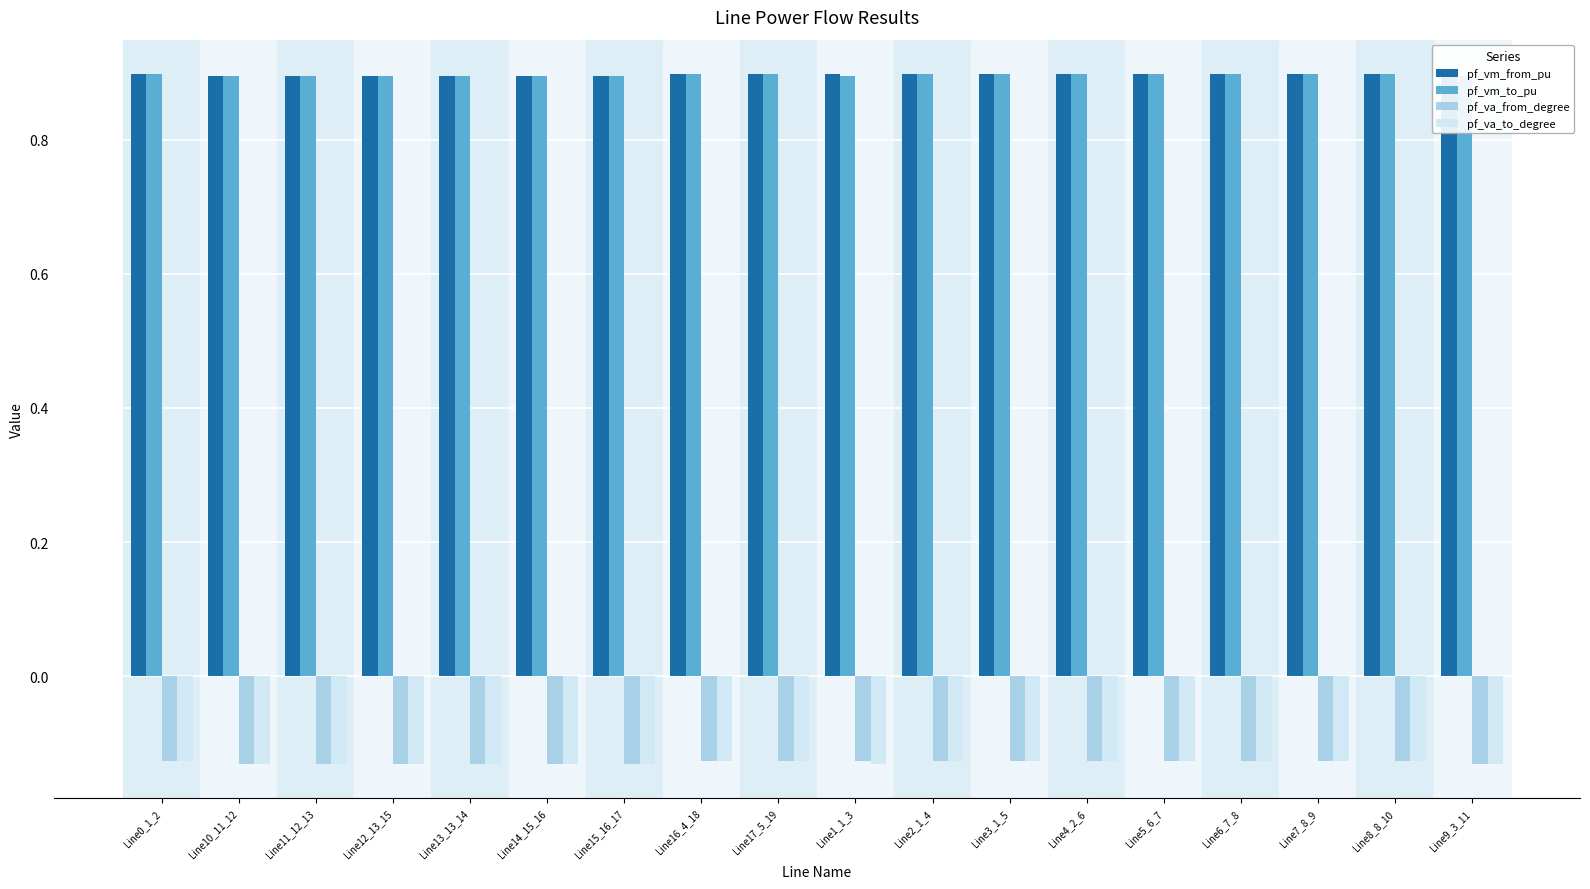

Reading left to right, list all the values displayed in this chart.

pf_vm_from_pu: Line0_1_2=0.9	Line10_11_12=0.9	Line11_12_13=0.9	Line12_13_15=0.9	Line13_13_14=0.9	Line14_15_16=0.9	Line15_16_17=0.9	Line16_4_18=0.9	Line17_5_19=0.9	Line1_1_3=0.9	Line2_1_4=0.9	Line3_1_5=0.9	Line4_2_6=0.9	Line5_6_7=0.9	Line6_7_8=0.9	Line7_8_9=0.9	Line8_8_10=0.9	Line9_3_11=0.9
pf_vm_to_pu: Line0_1_2=0.9	Line10_11_12=0.9	Line11_12_13=0.9	Line12_13_15=0.9	Line13_13_14=0.9	Line14_15_16=0.9	Line15_16_17=0.9	Line16_4_18=0.9	Line17_5_19=0.9	Line1_1_3=0.9	Line2_1_4=0.9	Line3_1_5=0.9	Line4_2_6=0.9	Line5_6_7=0.9	Line6_7_8=0.9	Line7_8_9=0.9	Line8_8_10=0.9	Line9_3_11=0.9
pf_va_from_degree: Line0_1_2=-0.1	Line10_11_12=-0.1	Line11_12_13=-0.1	Line12_13_15=-0.1	Line13_13_14=-0.1	Line14_15_16=-0.1	Line15_16_17=-0.1	Line16_4_18=-0.1	Line17_5_19=-0.1	Line1_1_3=-0.1	Line2_1_4=-0.1	Line3_1_5=-0.1	Line4_2_6=-0.1	Line5_6_7=-0.1	Line6_7_8=-0.1	Line7_8_9=-0.1	Line8_8_10=-0.1	Line9_3_11=-0.1
pf_va_to_degree: Line0_1_2=-0.1	Line10_11_12=-0.1	Line11_12_13=-0.1	Line12_13_15=-0.1	Line13_13_14=-0.1	Line14_15_16=-0.1	Line15_16_17=-0.1	Line16_4_18=-0.1	Line17_5_19=-0.1	Line1_1_3=-0.1	Line2_1_4=-0.1	Line3_1_5=-0.1	Line4_2_6=-0.1	Line5_6_7=-0.1	Line6_7_8=-0.1	Line7_8_9=-0.1	Line8_8_10=-0.1	Line9_3_11=-0.1